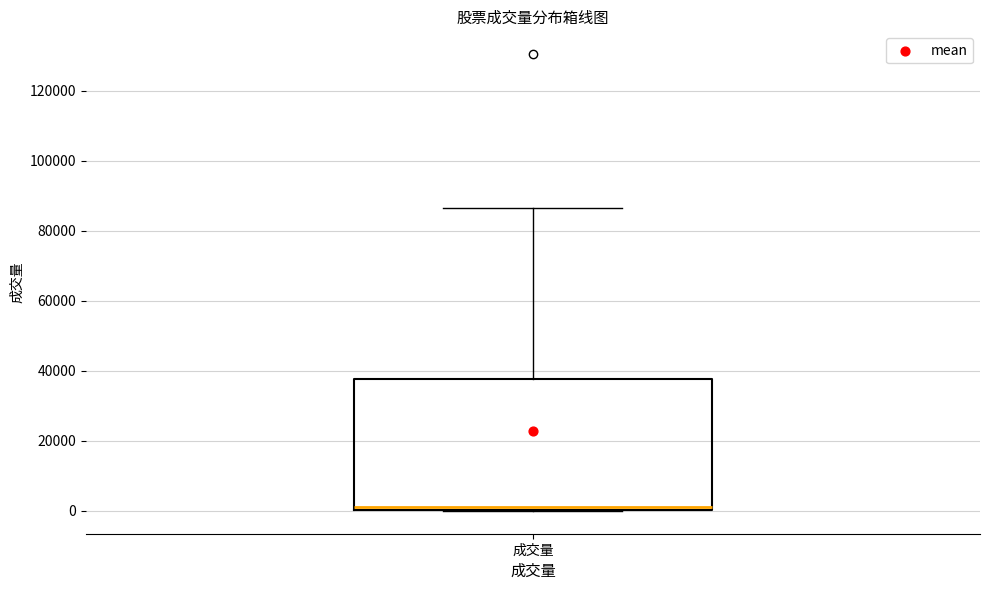

Transcribe this box plot: give where the median line is, the range the box spans, and where the two whiskers end, as read against the y-axis. The values are not printed on the chart, so give them approximately, as read against the axis.

median 2000, box 0 to 38000, whiskers 0 to 86000